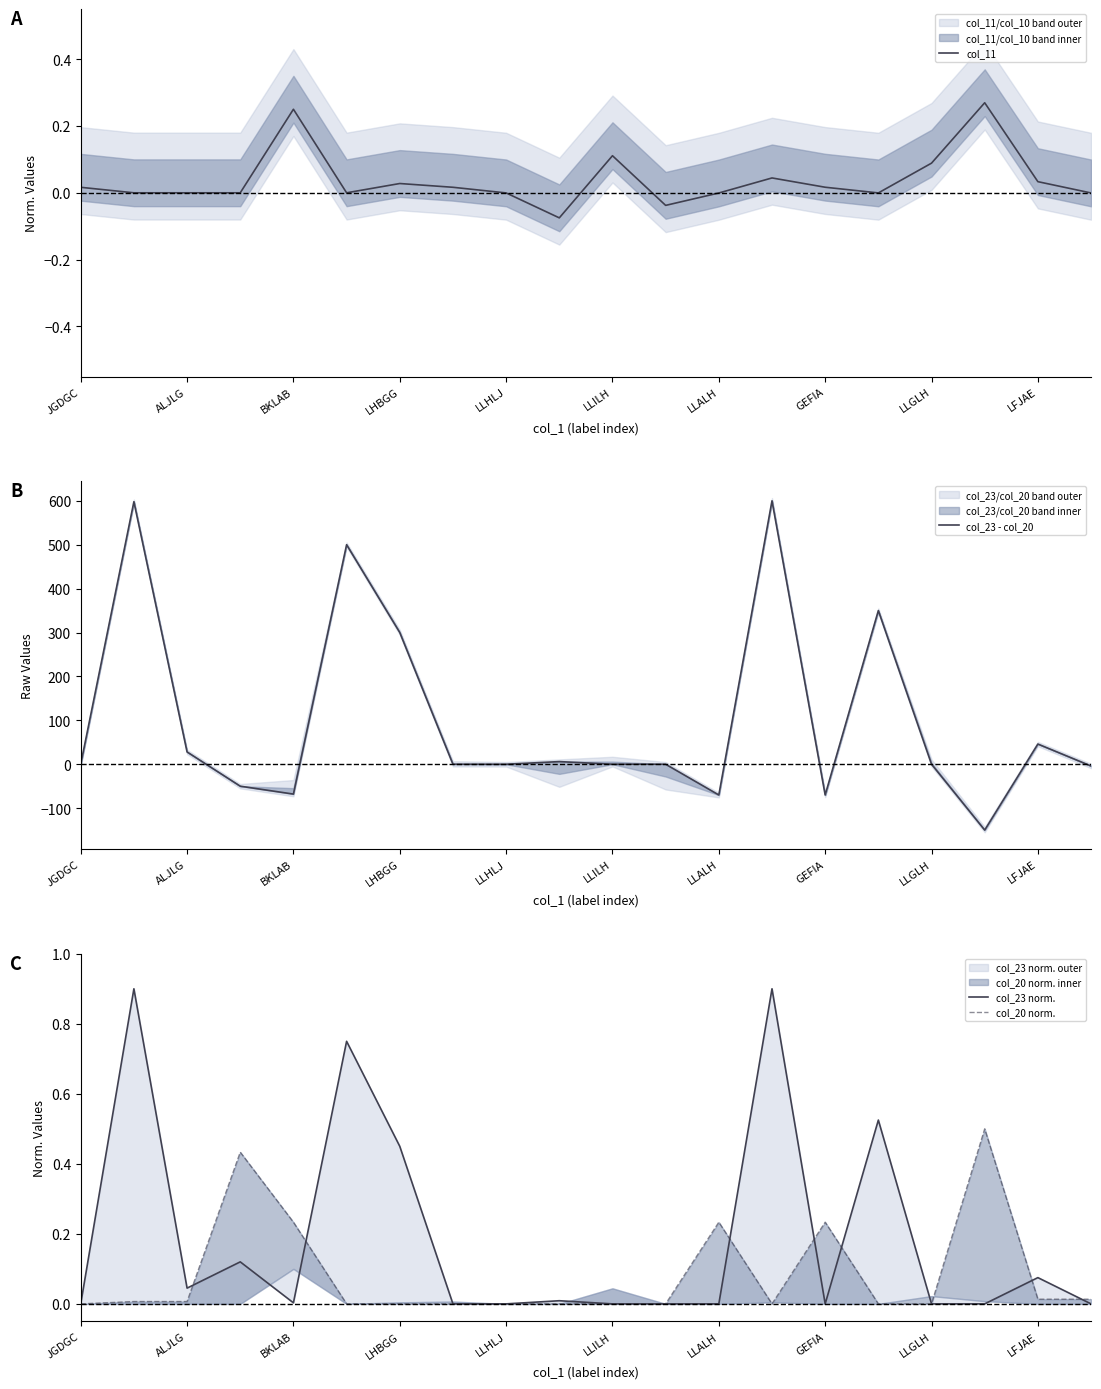

Which series has the largest total across all categories?

col_23 - col_20